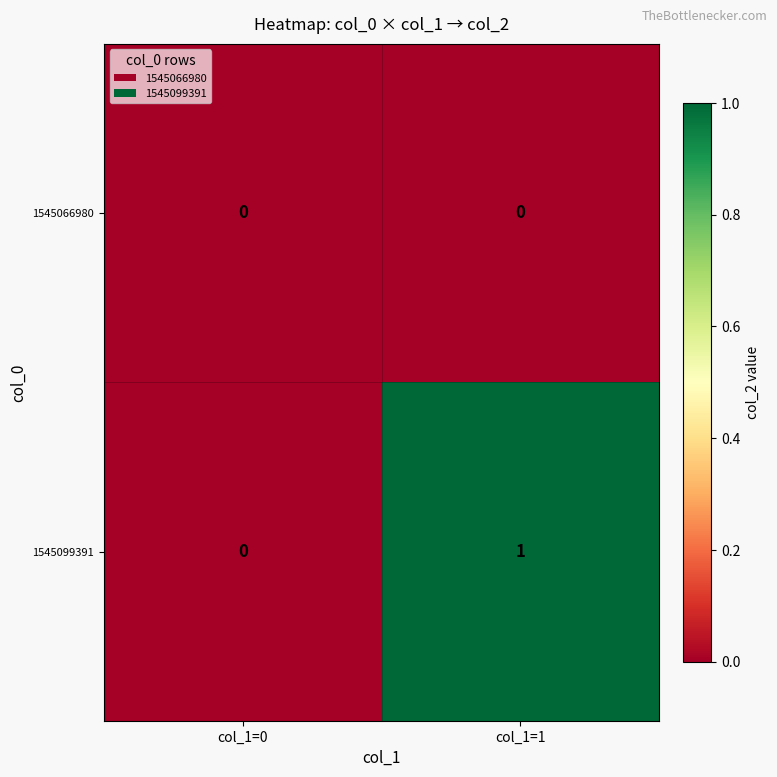

Which series has the largest total across all categories?

1545099391